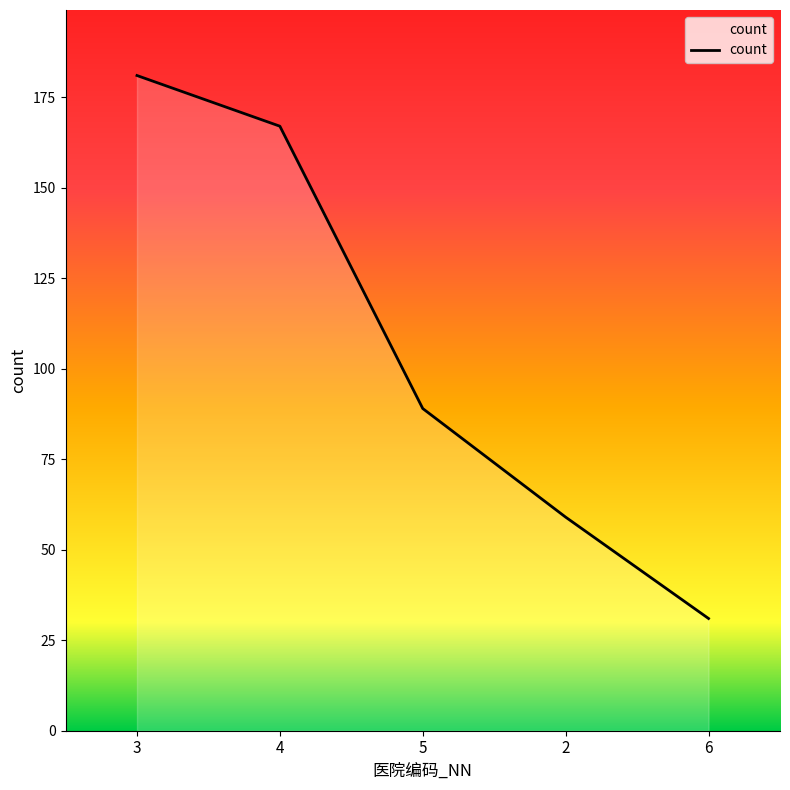

What is the smallest value displayed?

31